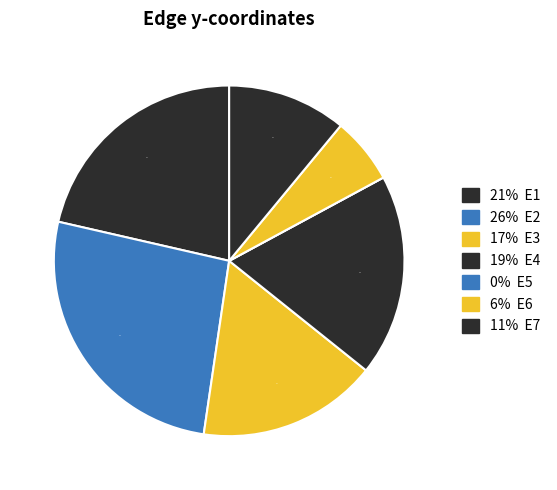

Is it true that E1 is 35% of the pie?

False